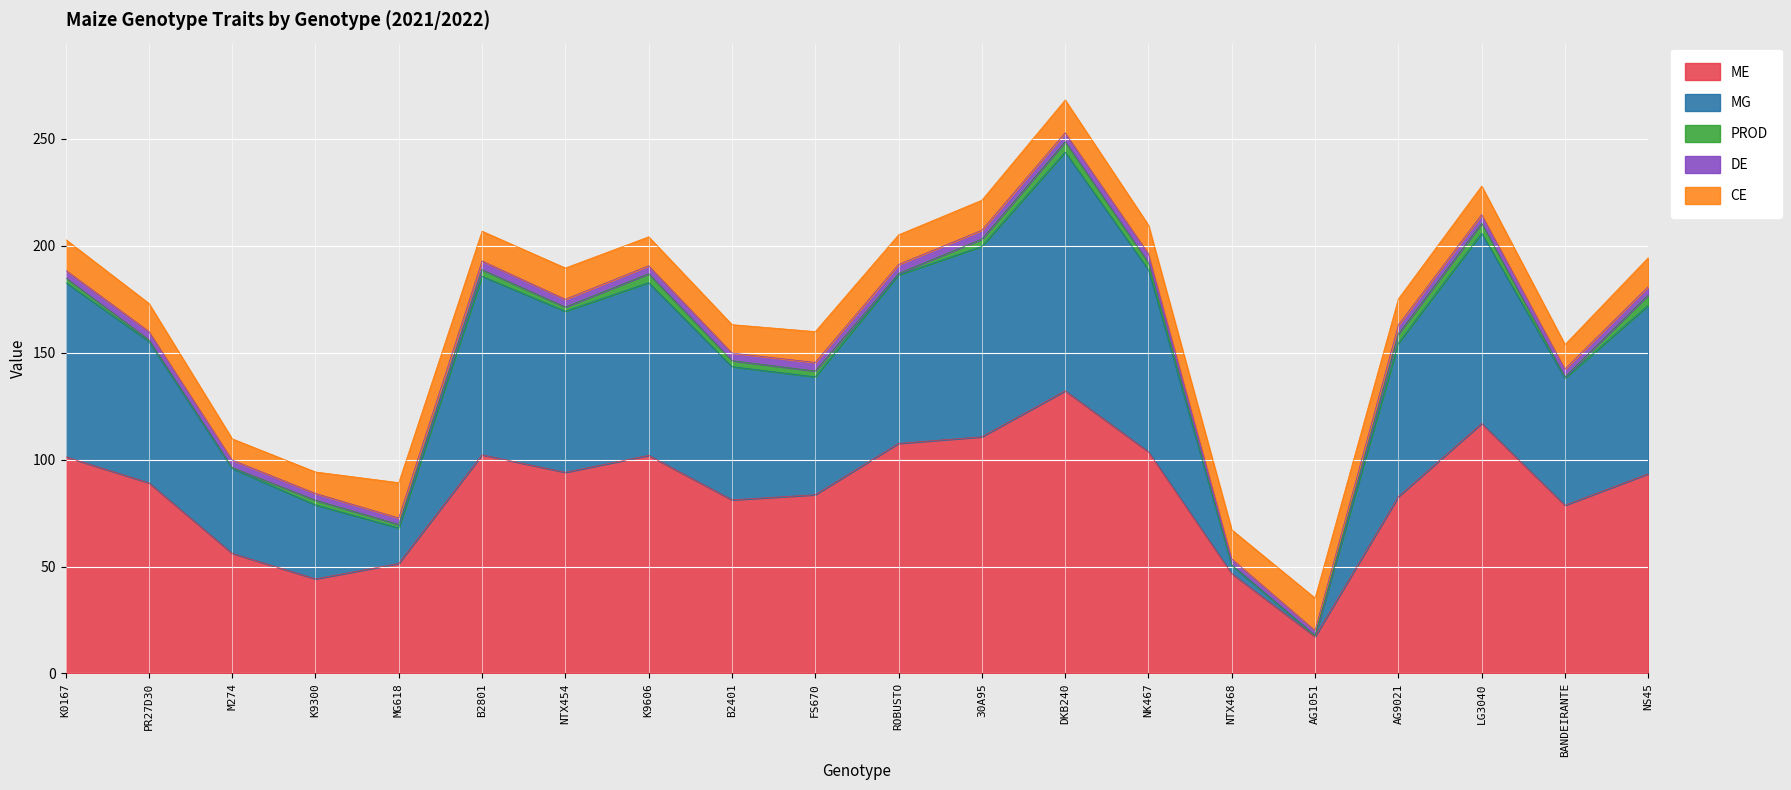

In ME, how many points are higher than both neighbors (excluding endpoints)?

4